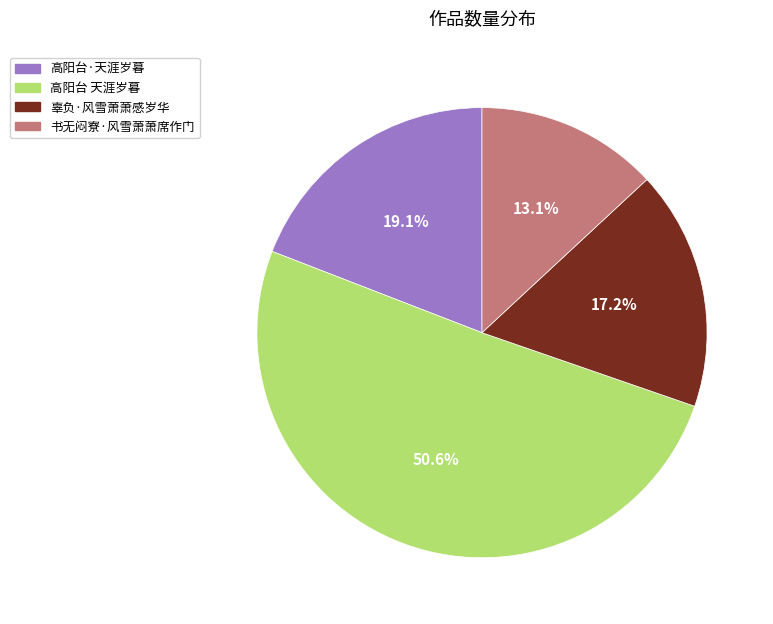

Count the number of slices in the pie.

4